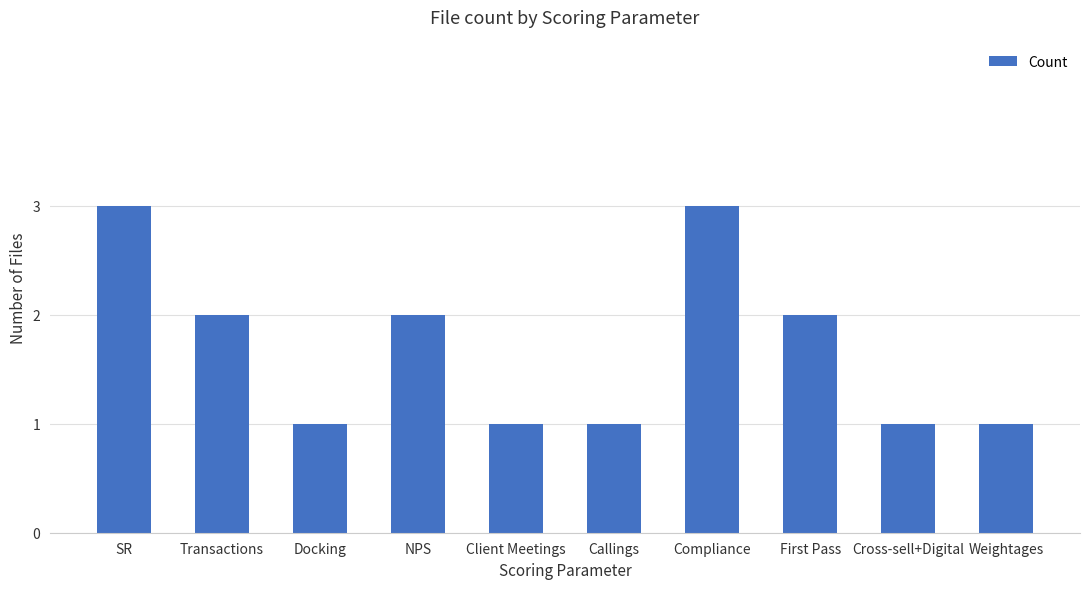

What is the smallest value displayed?

1